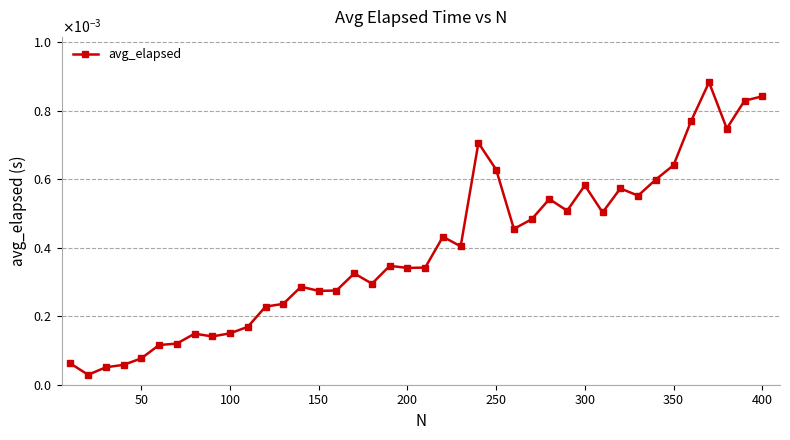

Is this an area chart (filled region under the line)?

No